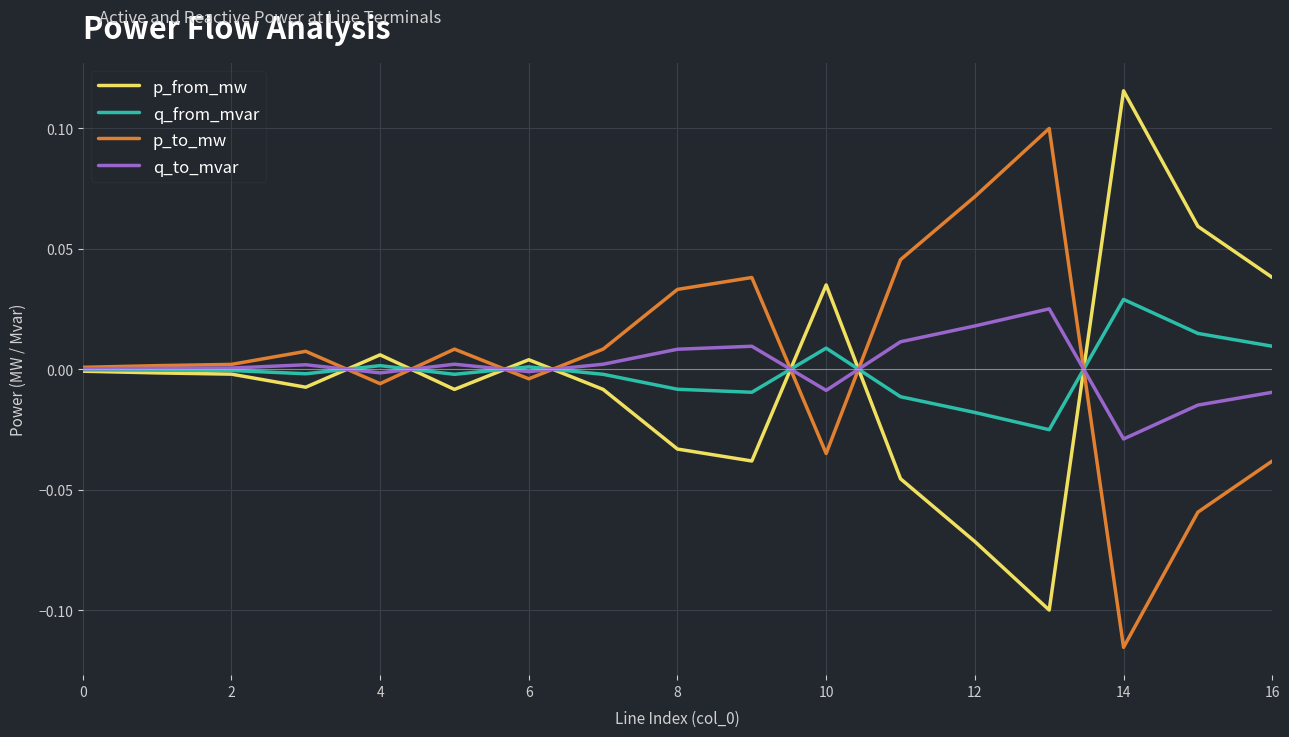

At which category does the chart reach its peak across all series?

14